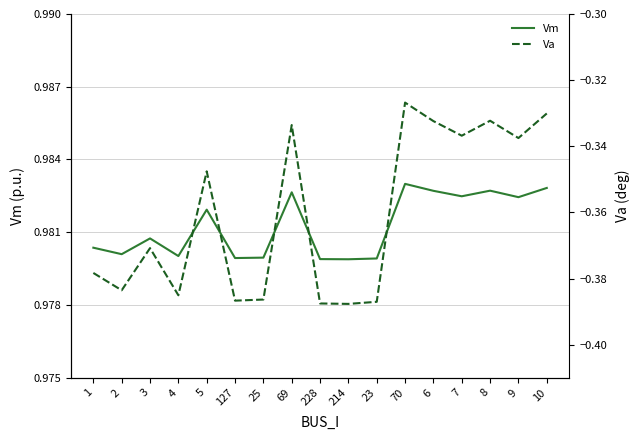

What is the value of the Vm point at the 12th from the left?

1.0